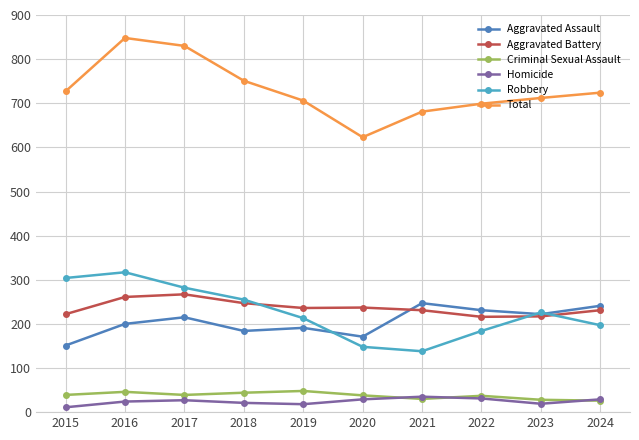

What is the minimum value for Homicide?

11